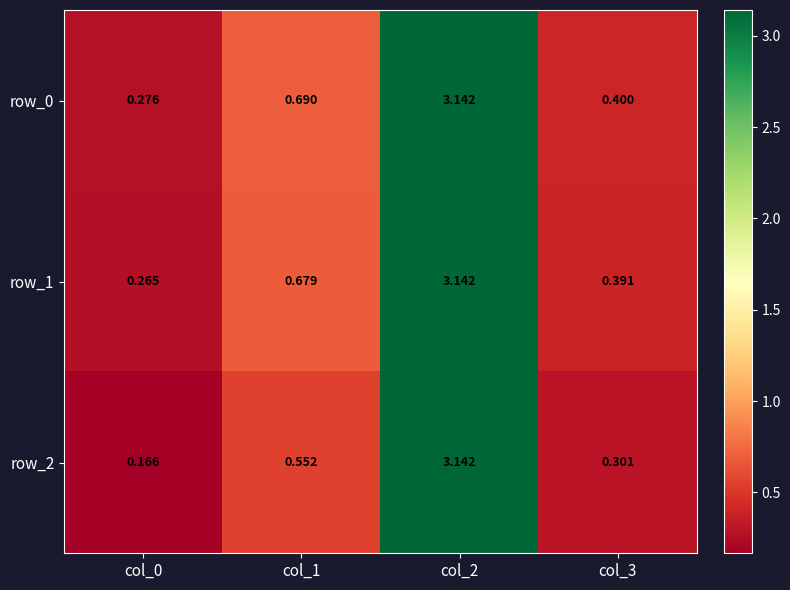

How many distinct data groups are displayed?

3